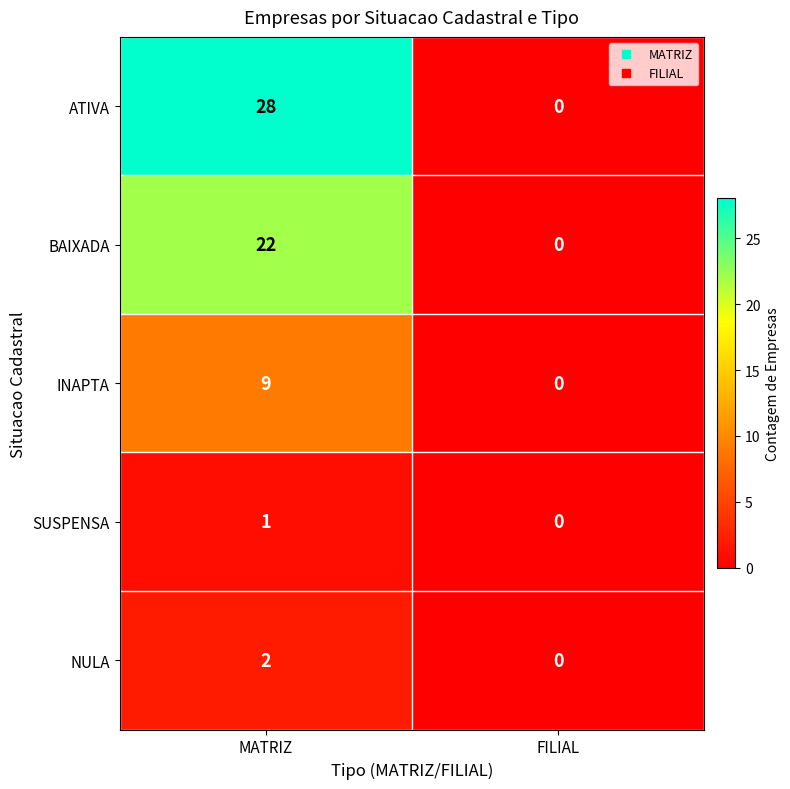

What value does the ATIVA series have at MATRIZ?

28